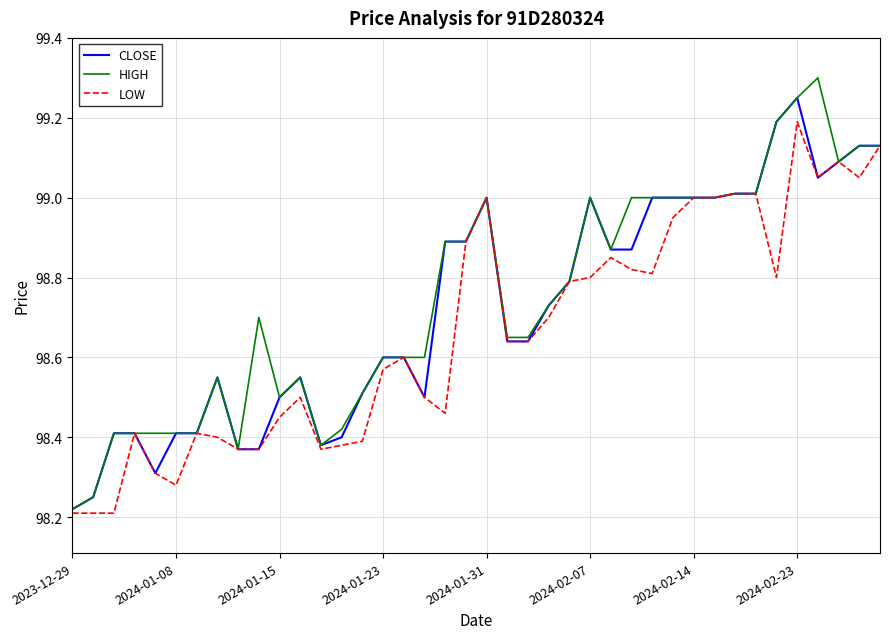

What are all the series names shown in the legend?

CLOSE, HIGH, LOW